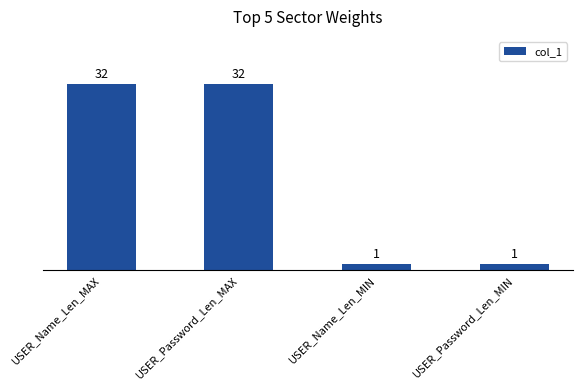

What is the sum of the values at USER_Password_Len_MIN and USER_Password_Len_MAX?

33